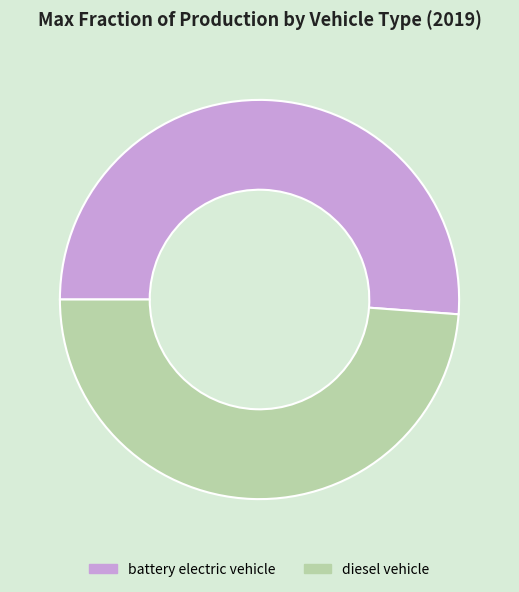

Which category has the smallest portion of the pie?

diesel vehicle